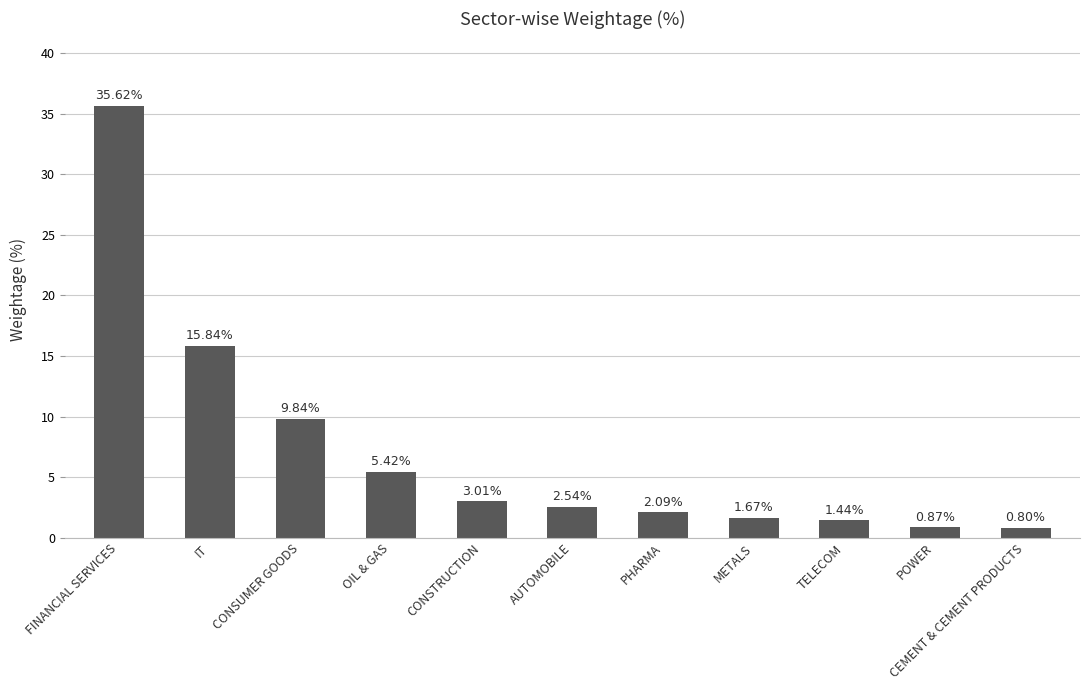

Are the bars grouped side by side (vs. stacked)?

No